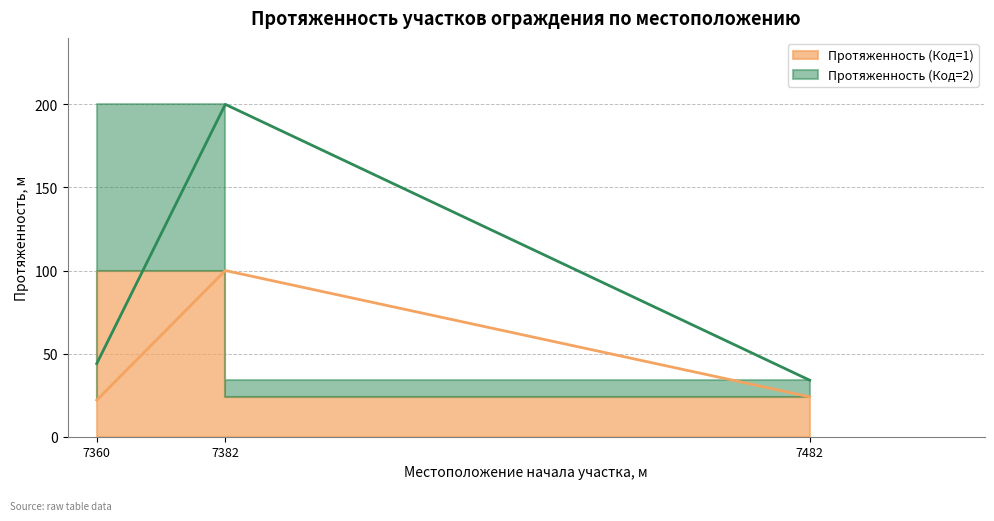

What is the value of the Протяженность (Код=1) point at the 2nd from the left?

100